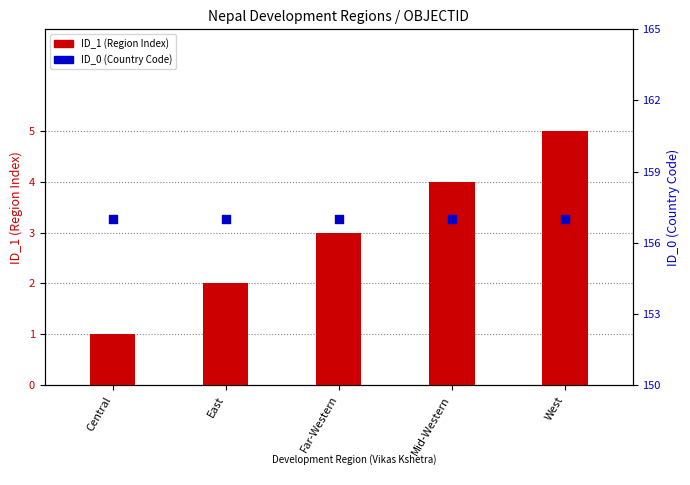

What is the total value across all series at Mid-Western?

161